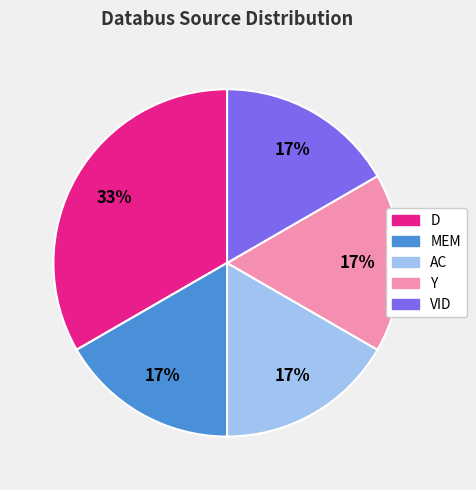

Is there a majority slice in this chart?

No